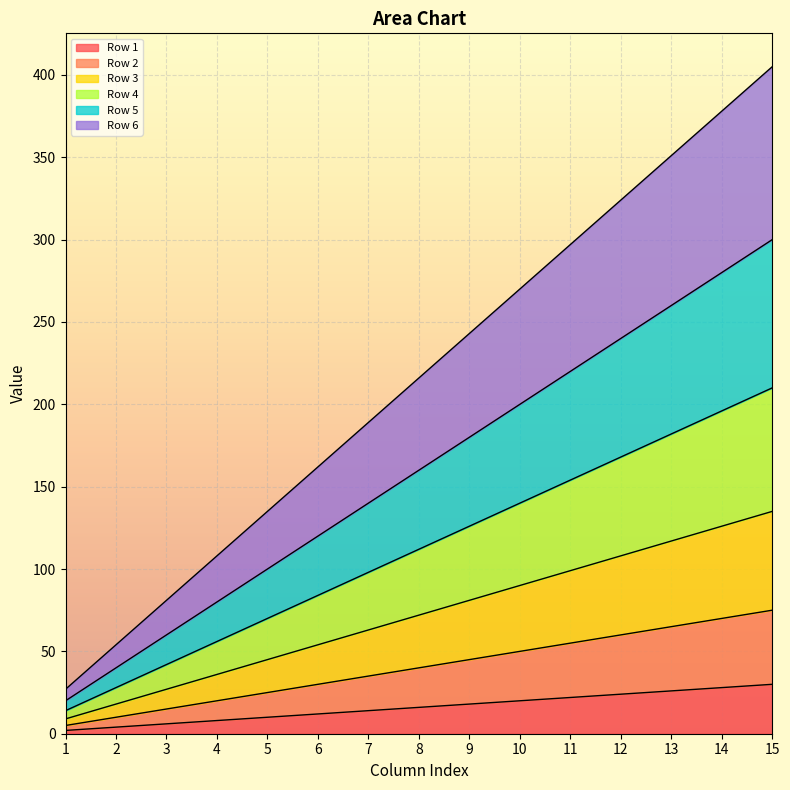

True or false: Row 4 has more than 2 points higher than both neighbors.

False